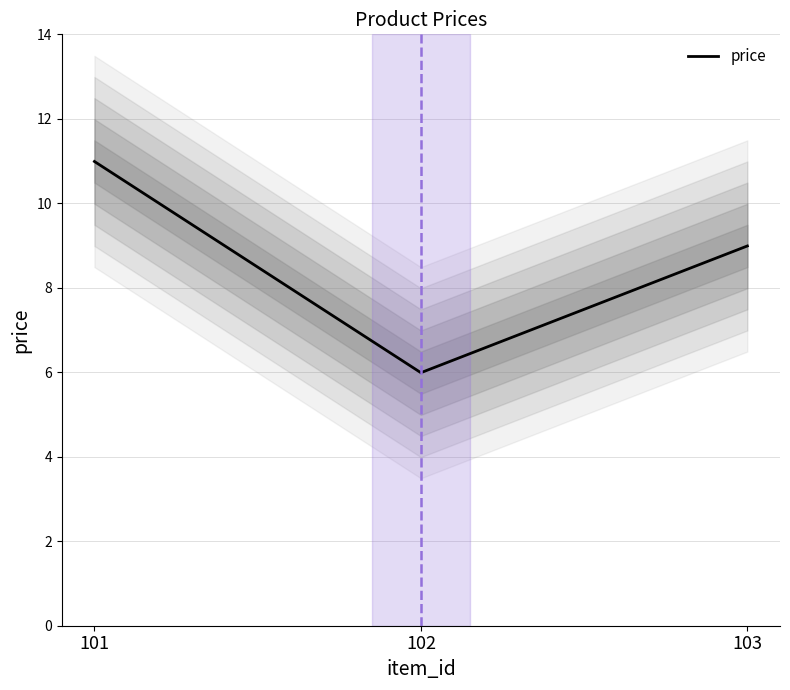

Between 102 and 101, which is larger?

101